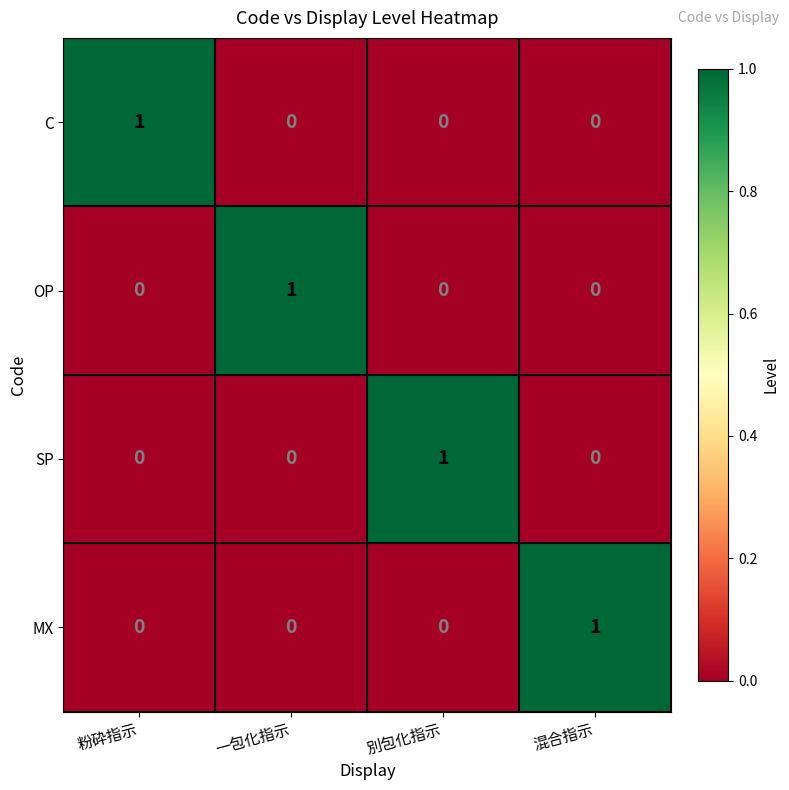

True or false: SP has a value of 0 at 粉砕指示.

True